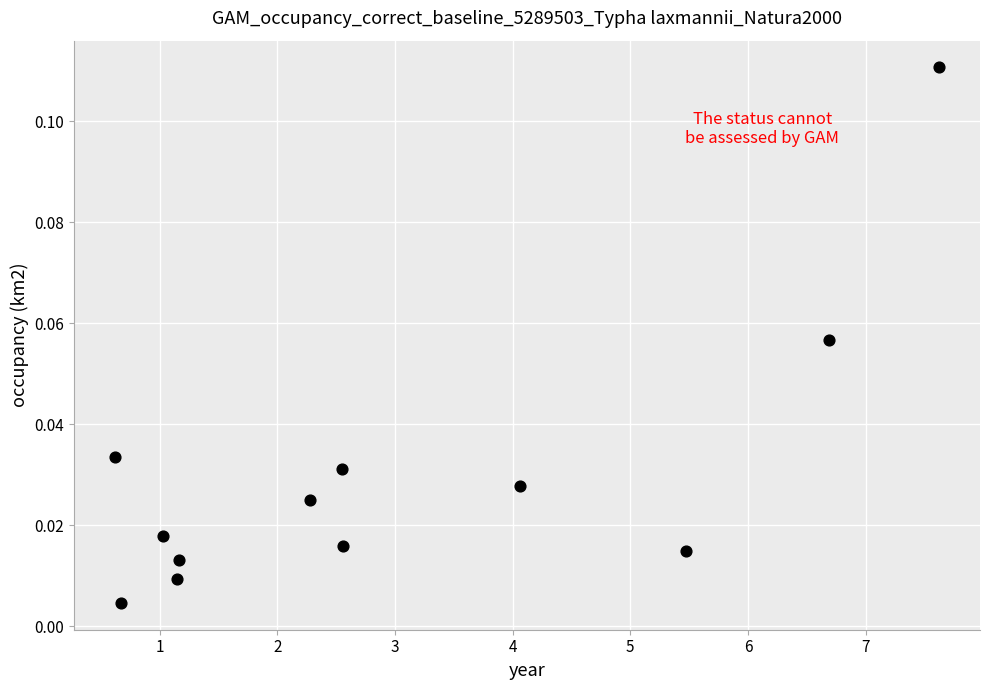

What is the average X value?

3.0